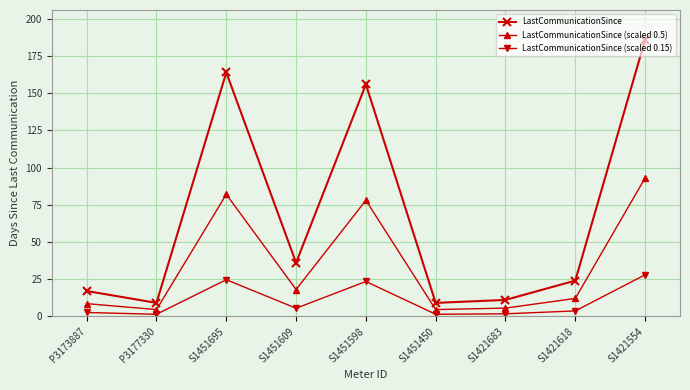

How many categories are shown in the chart?

9